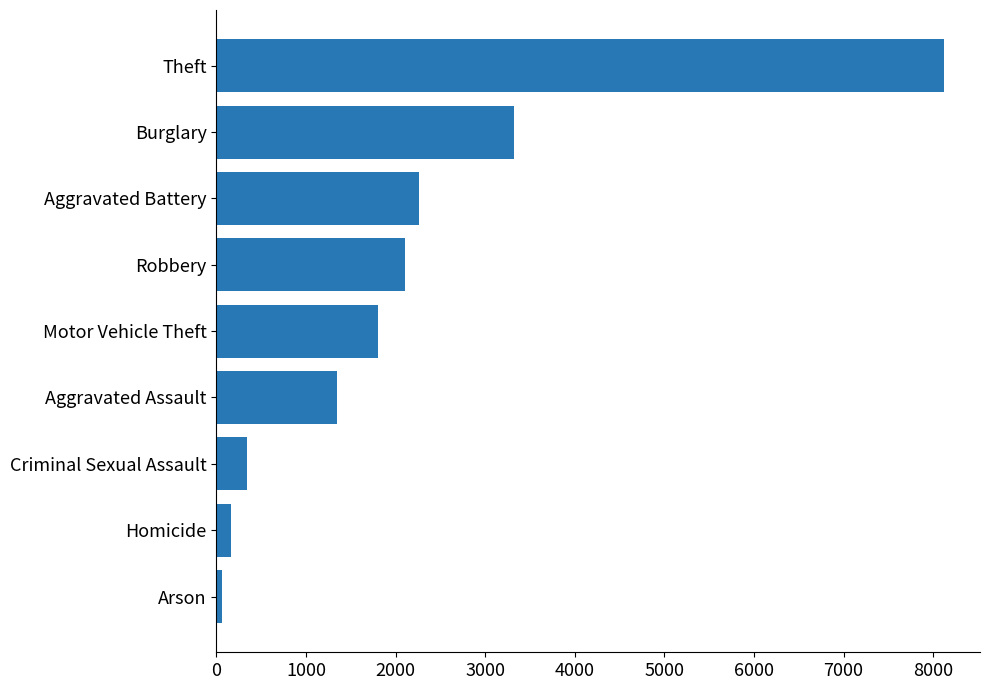

True or false: the data shows 1800 at Motor Vehicle Theft.

True